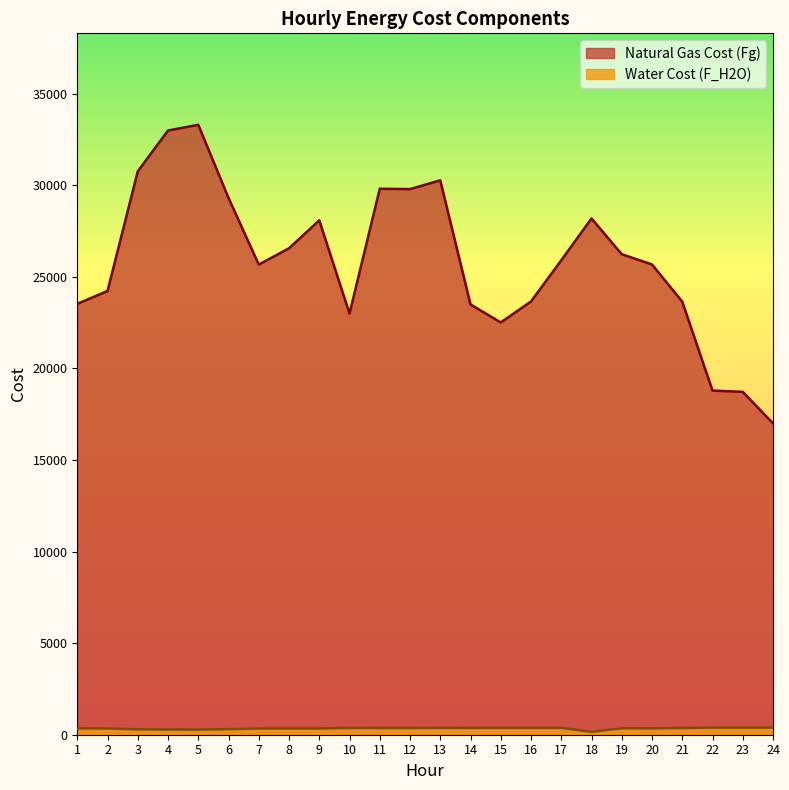

Which label corresponds to the largest value in the chart?

5